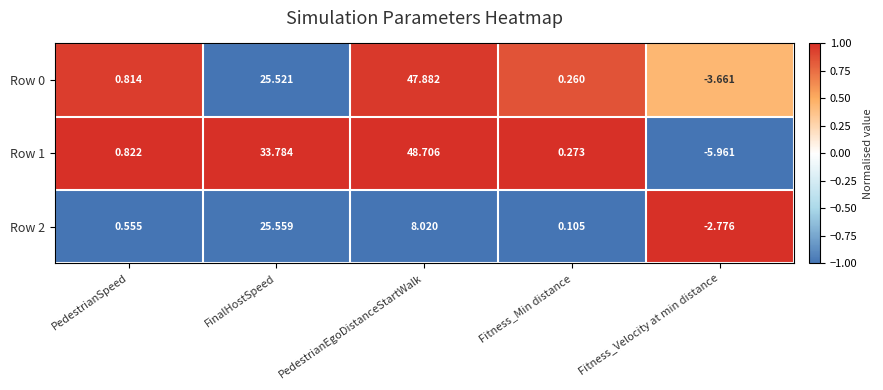

How many data points in Row 0 are less than 0?

1